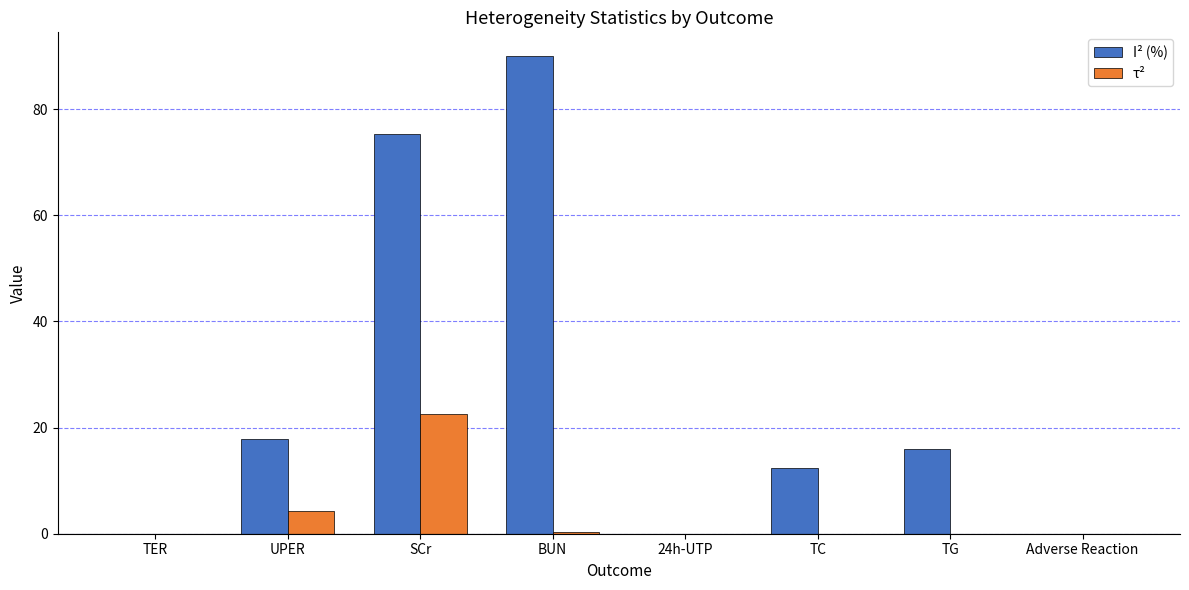

Is the value of τ² at 24h-UTP greater than the value of I² (%) at TC?

No